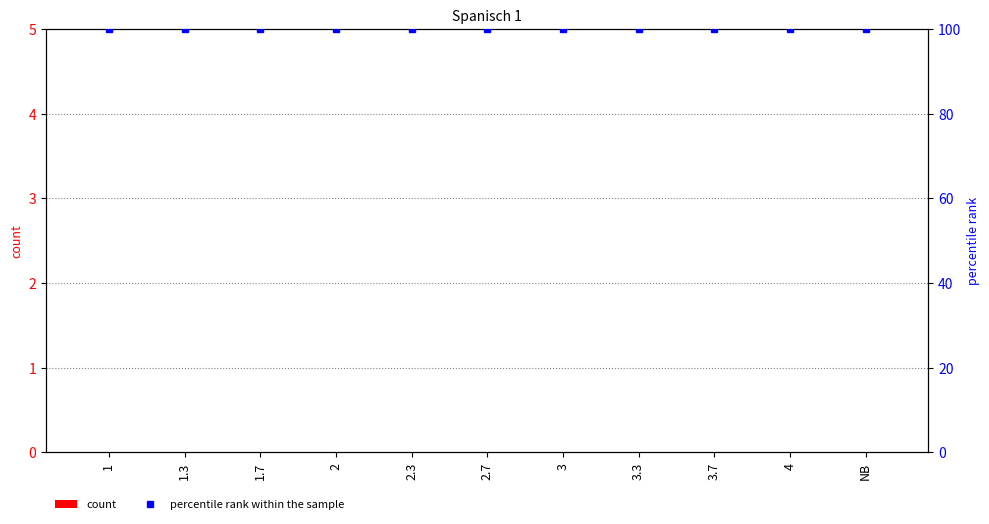

What is the sum of the percentile rank within the sample values at 3 and 1.7?

200